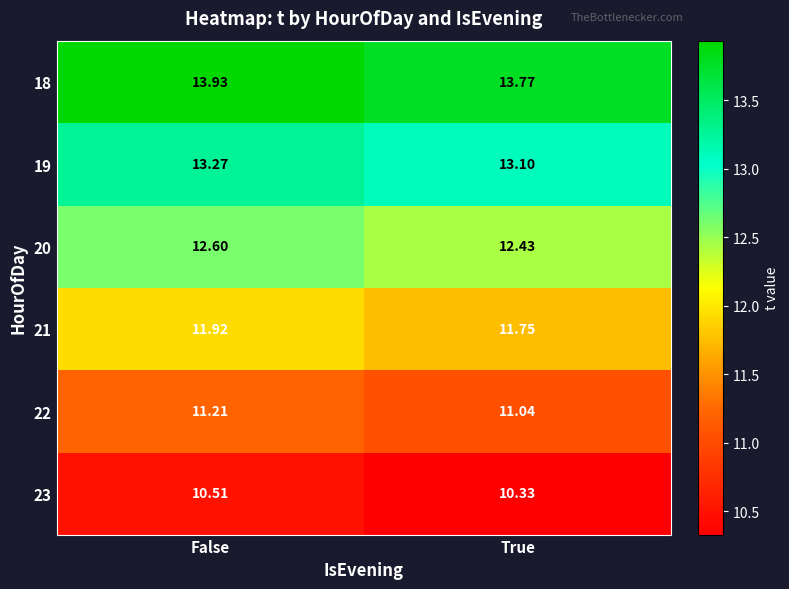

At which category is the sum across all series the highest?

False